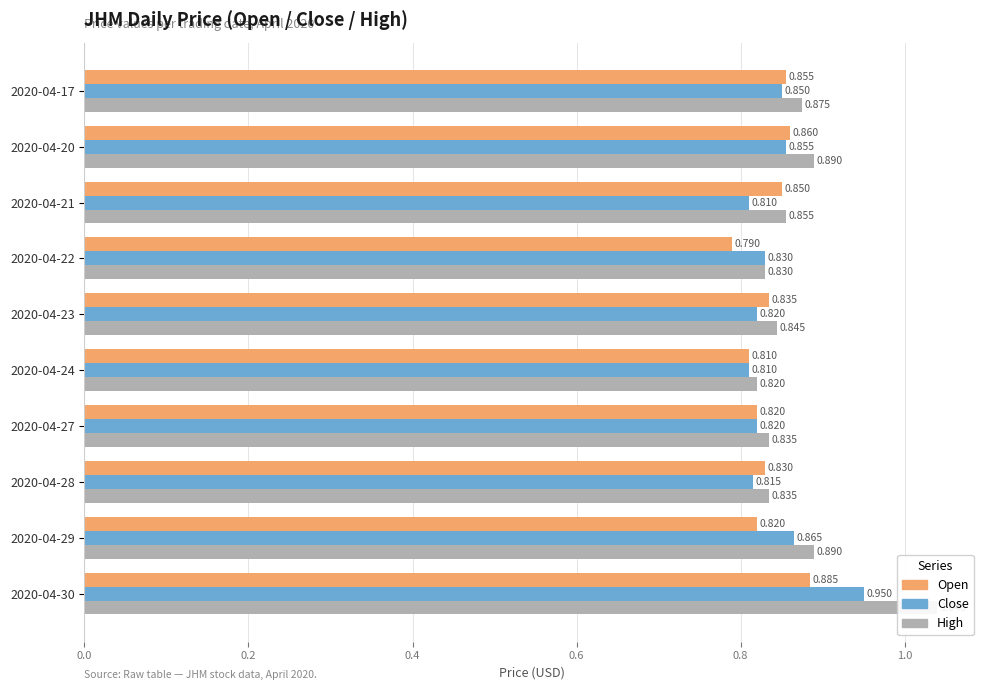

True or false: high has a value of 1.2 at 2020-04-29.

False